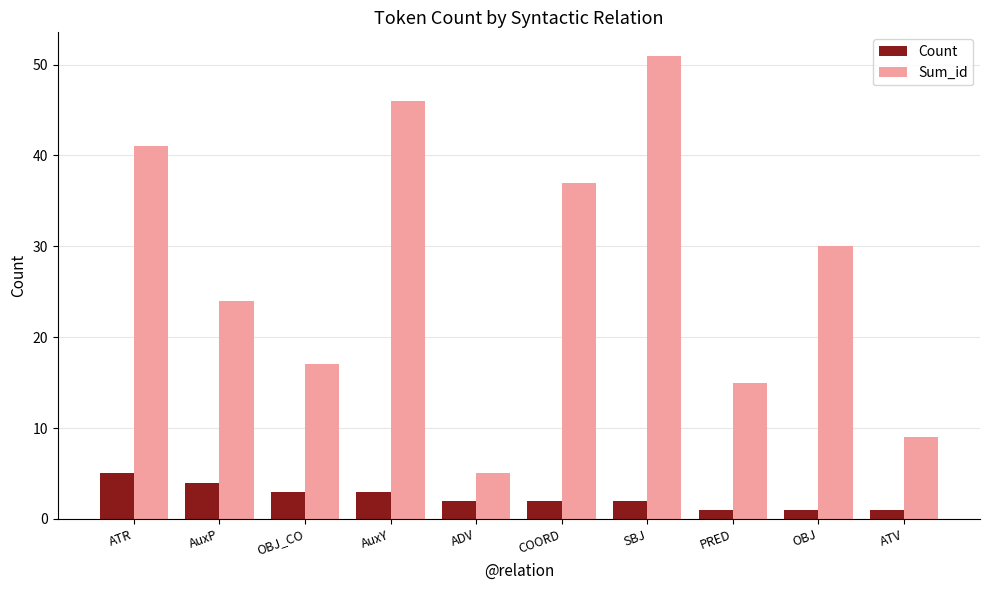

Is the value of Count at ATV greater than the value of Sum_id at ATR?

No